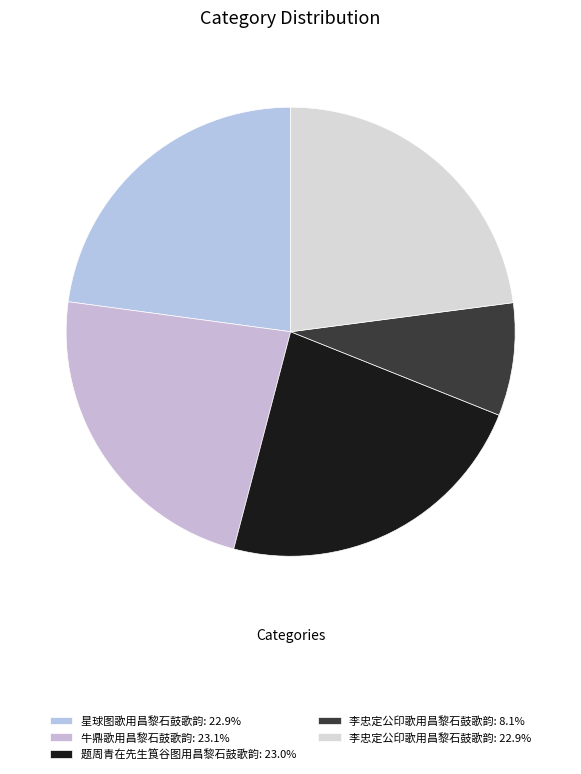

Is there any slice that represents more than half of the pie?

No